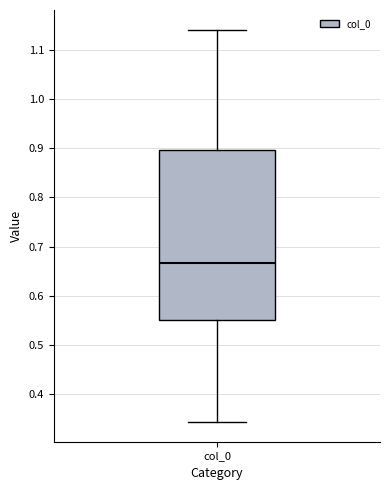

Transcribe this box plot: give where the median line is, the range the box spans, and where the two whiskers end, as read against the y-axis. The values are not printed on the chart, so give them approximately, as read against the axis.

median 0.67, box 0.55 to 0.90, whiskers 0.34 to 1.14